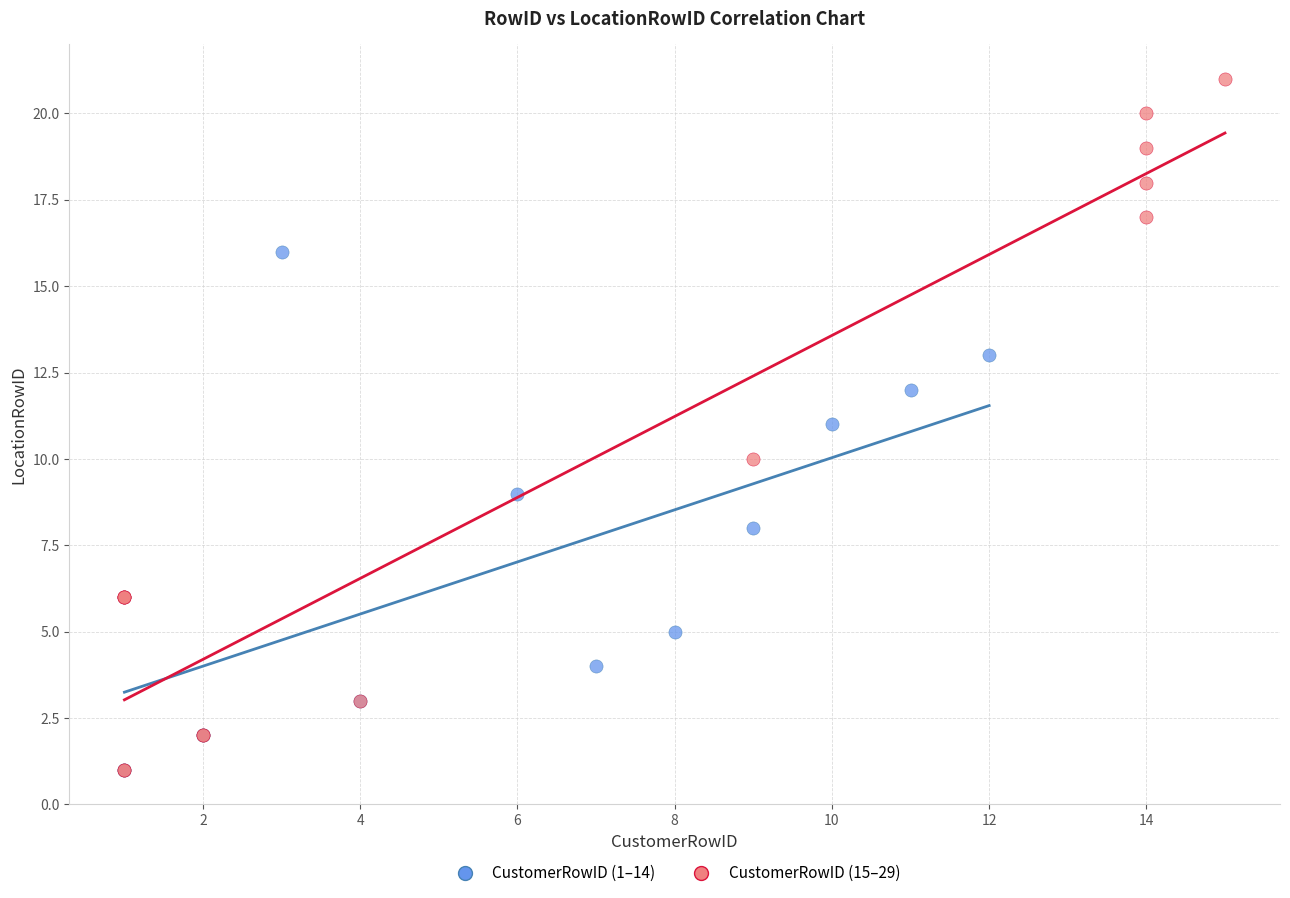

What are all the series names shown in the legend?

CustomerRowID (1–14), CustomerRowID (15–29)